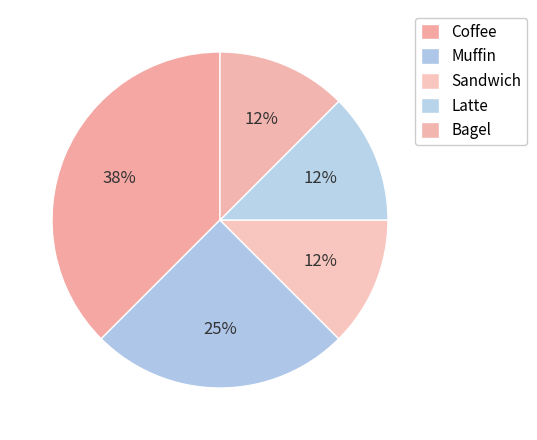

How many slices are in this pie chart?

5